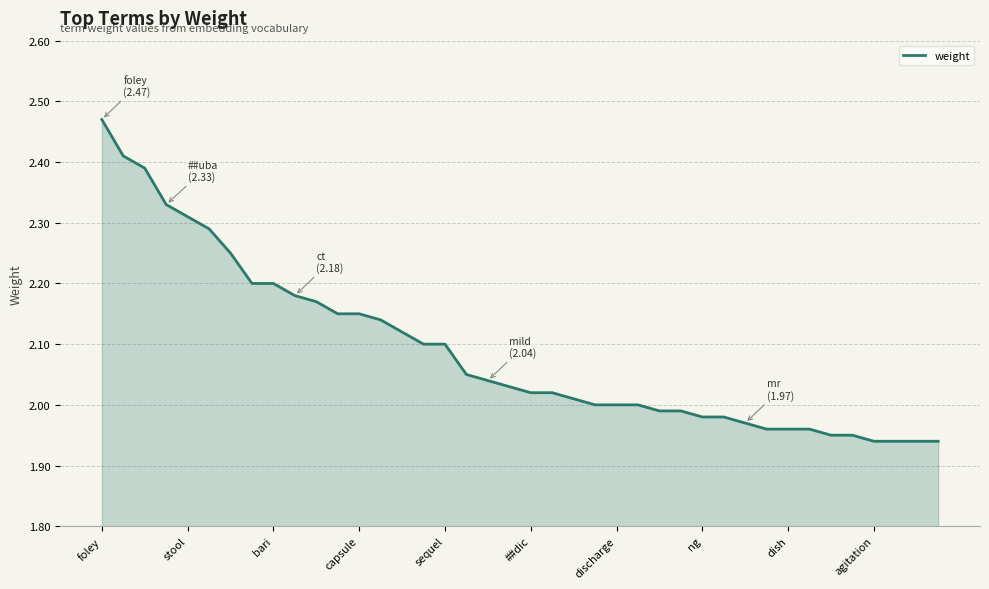

How many lines are shown in the chart?

1